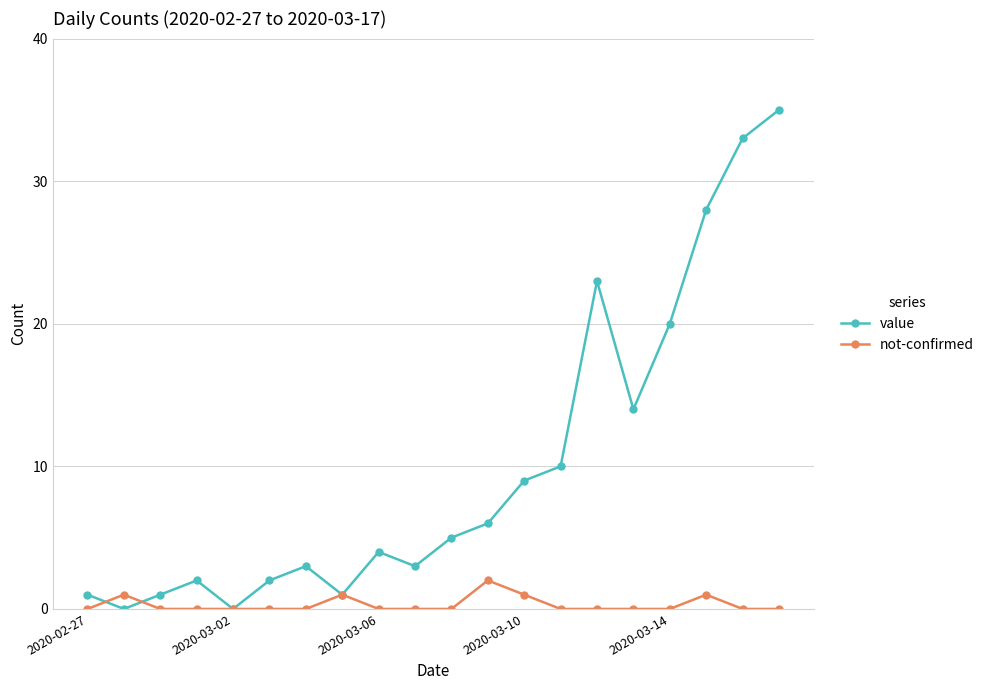

True or false: not-confirmed and value cross at least once.

True